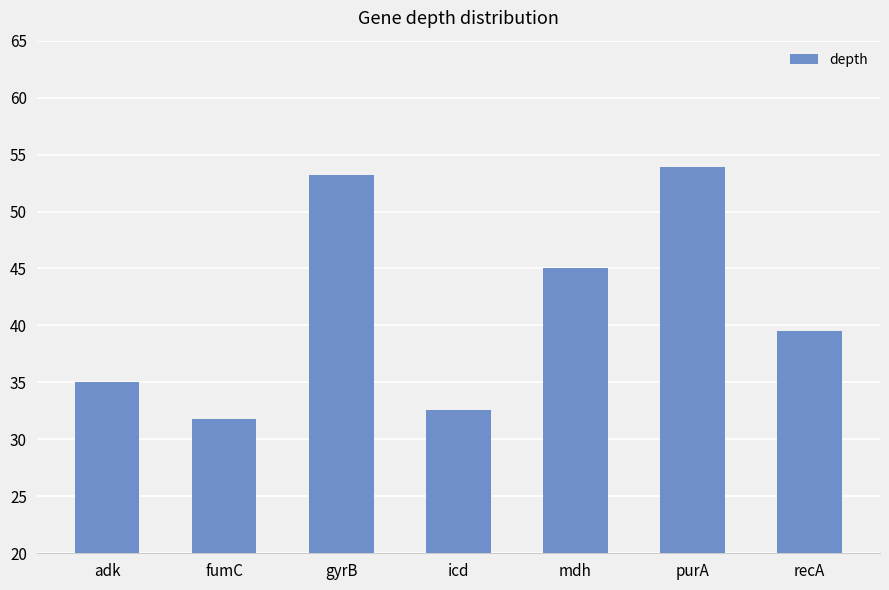

Which label corresponds to the largest value in the chart?

purA